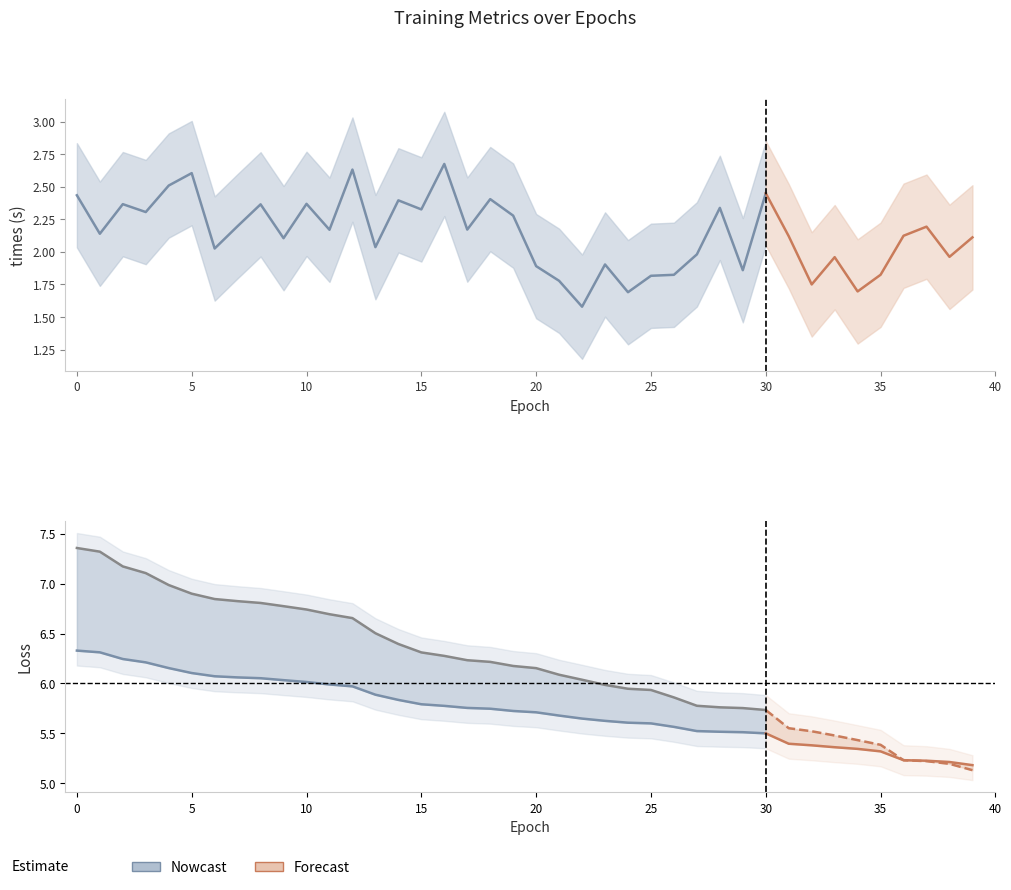

What is the lowest value of the train_loss series?

5.2